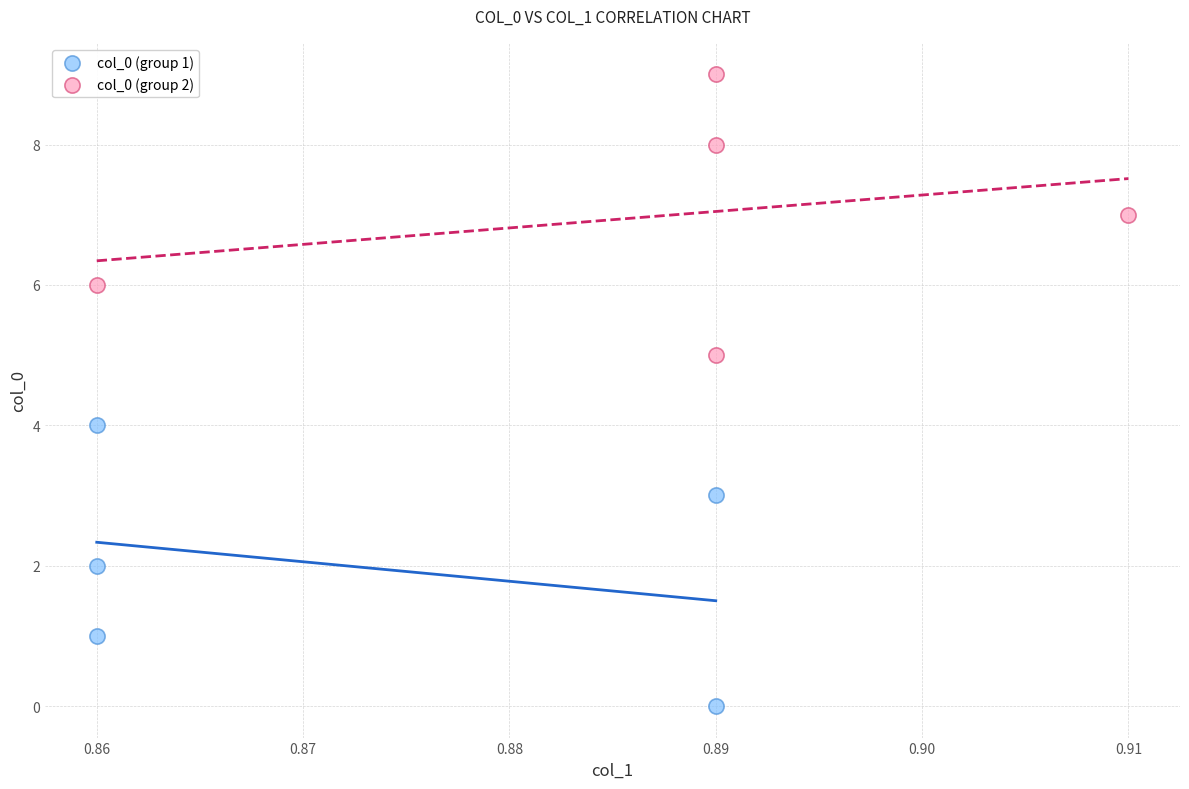

Which series reaches the maximum Y coordinate?

col_0 (group 2)